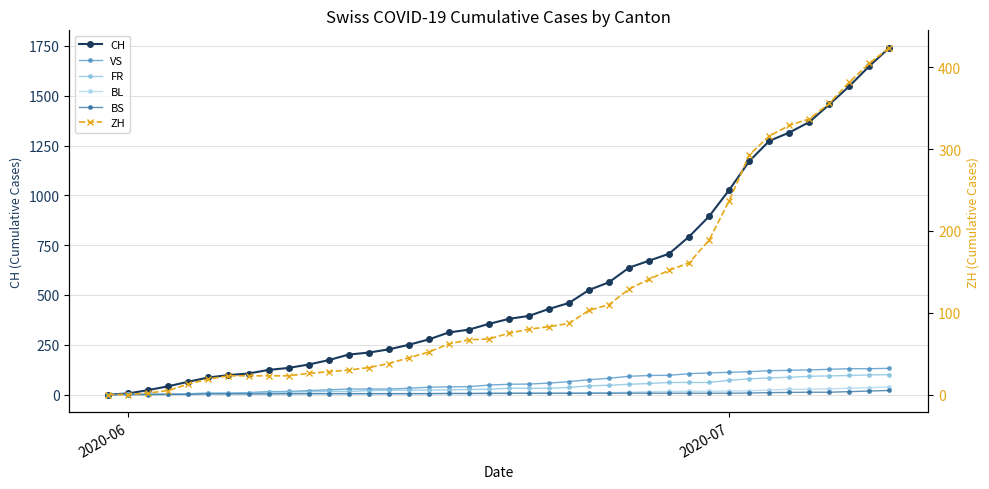

True or false: FR and CH intersect in this chart.

False